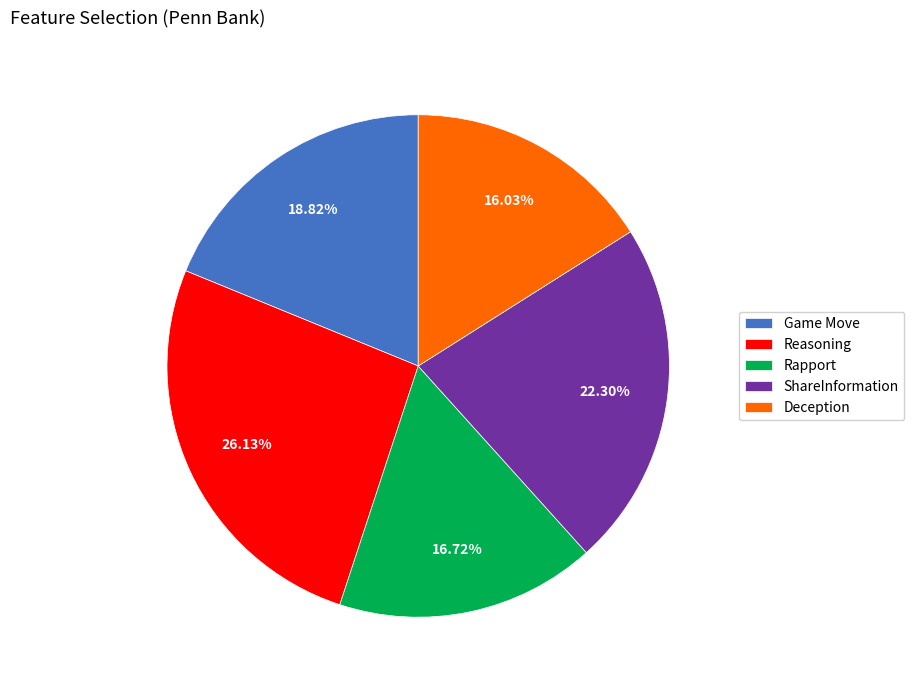

How many segments does this pie chart have?

5